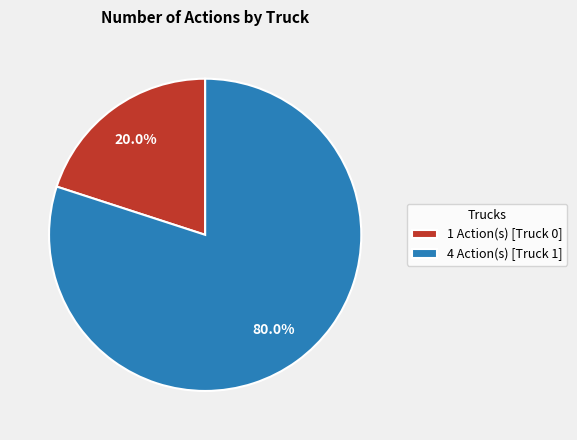

Count the number of slices in the pie.

2